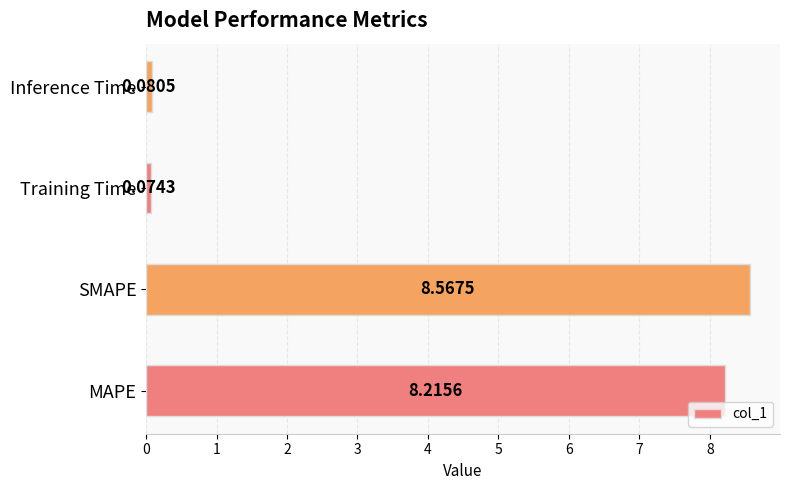

Rank the categories by value from lowest to highest.

Training Time, Inference Time, MAPE, SMAPE